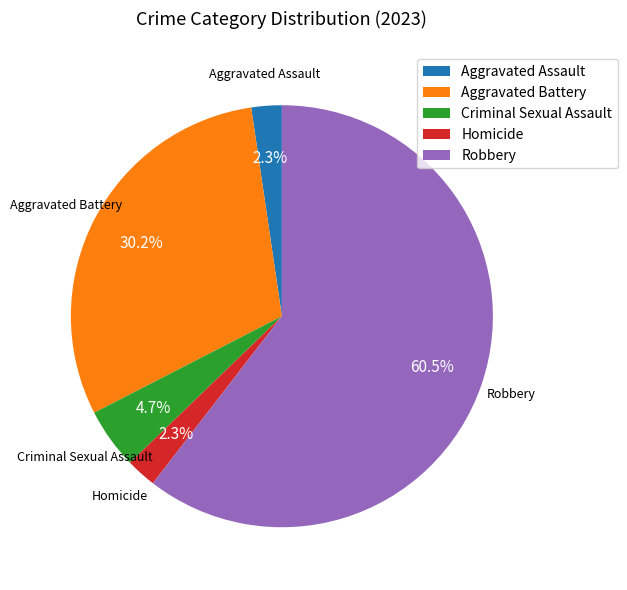

Does any single category account for the majority?

Yes